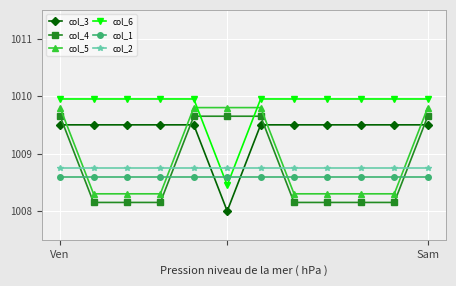

What is the value of the col_1 point at the 2nd from the left?

1008.6